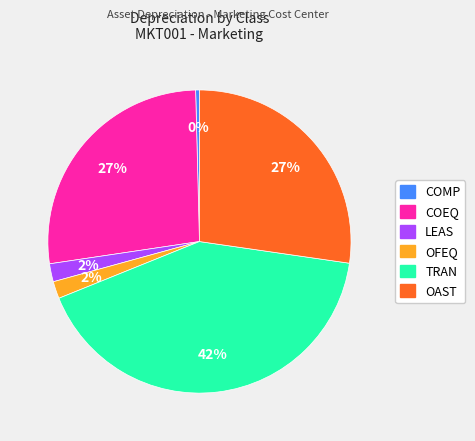

What is the ratio of the value at COEQ to the value at TRAN?

0.6